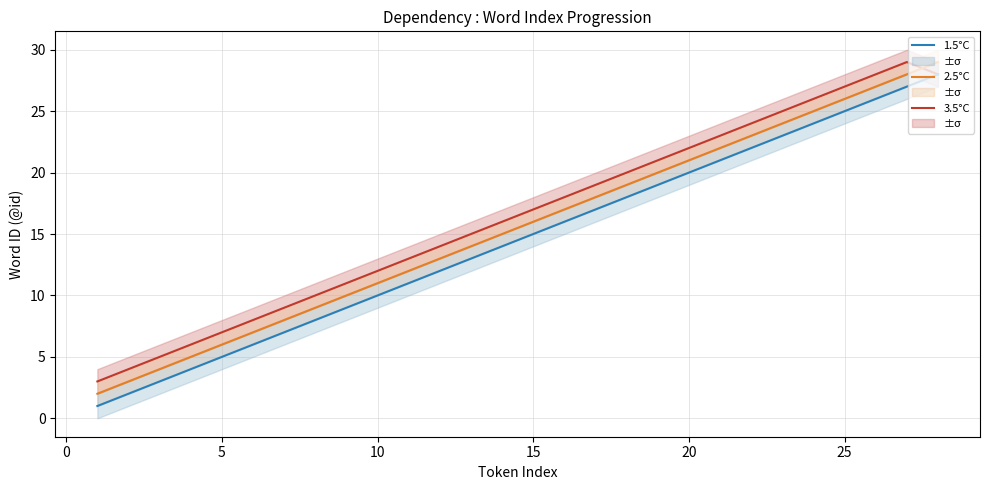

Where does the 1.5°C series first go above 15?

15